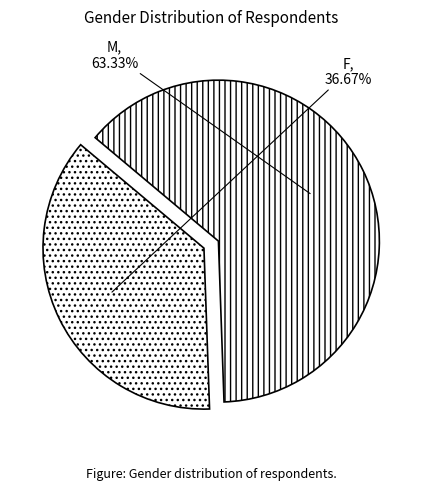

Is it true that F is 37% of the pie?

True